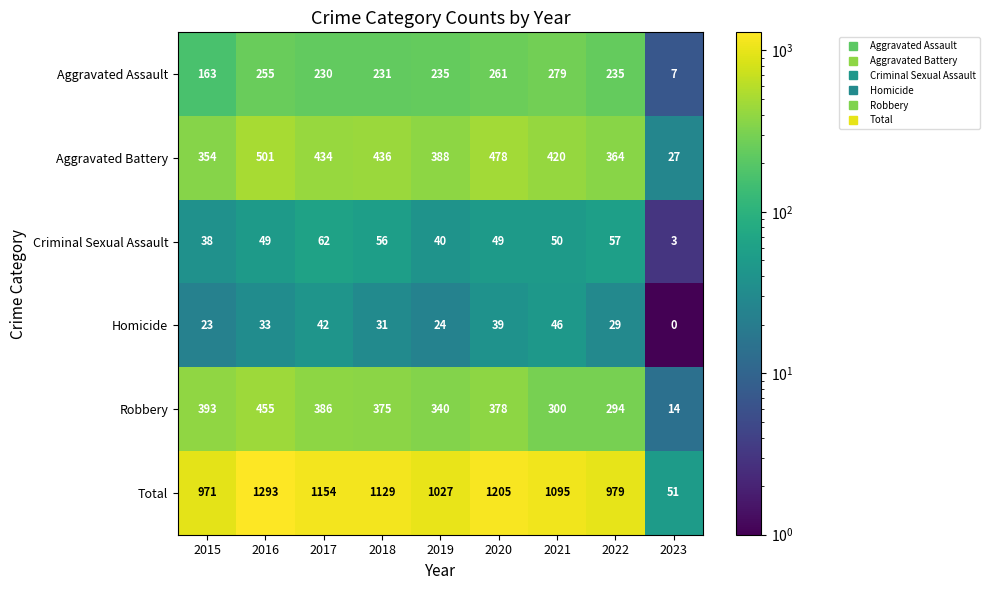

What is the spread (max minus min) of values at 2021?

1049